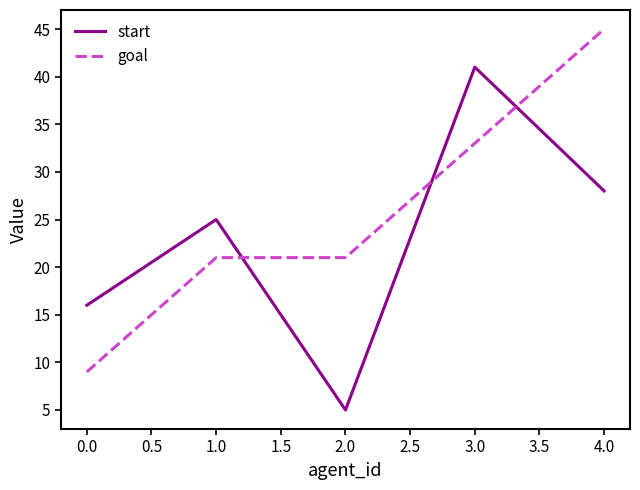

List the series in order of their peak value, lowest first.

start, goal